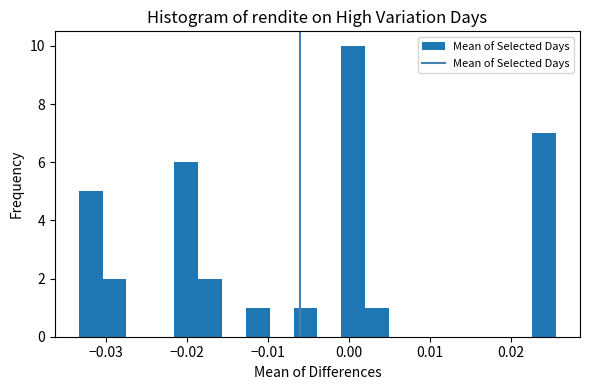

Read against the x-axis, roughly where is the centre of the tallest bar?

0.001